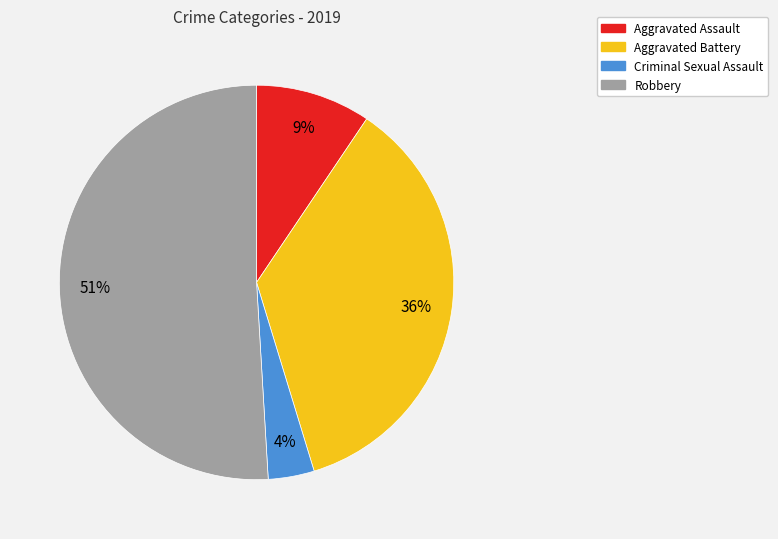

Count the number of slices in the pie.

4